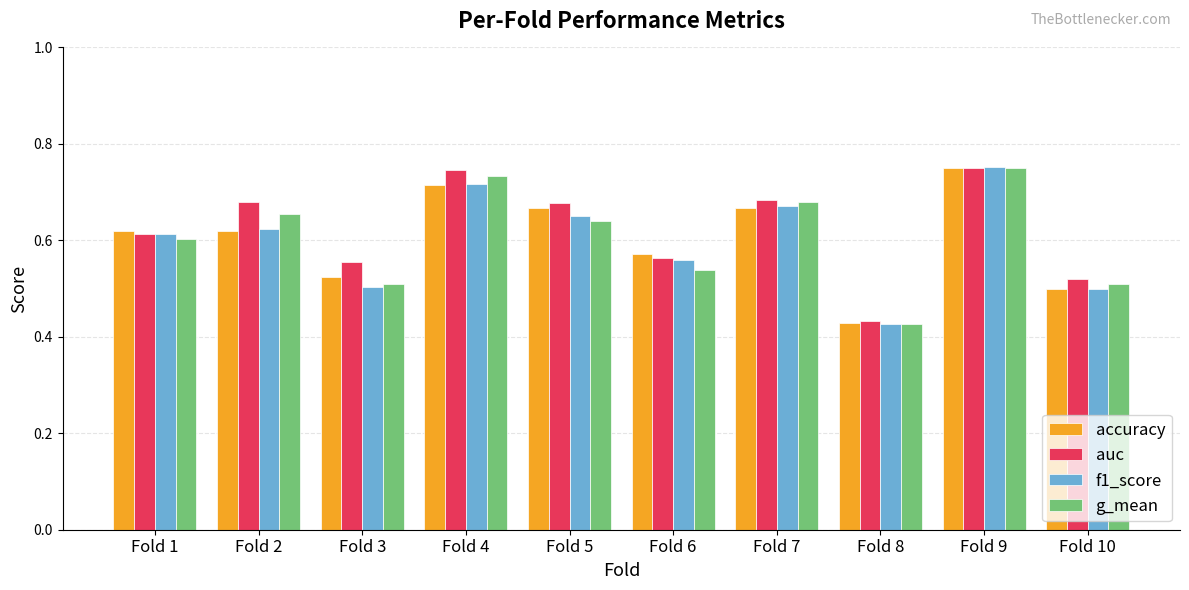

At Fold 5, list the series in order from smallest to largest.

g_mean, f1_score, accuracy, auc